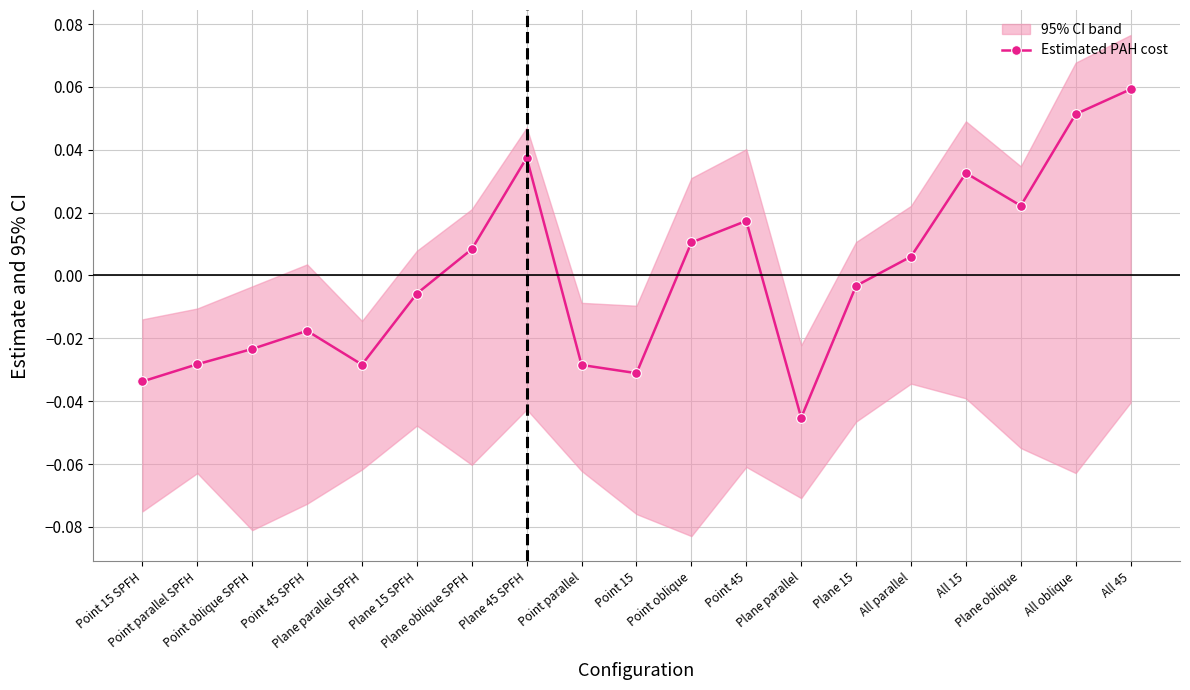

The value at All 15 is 0.0. True or false?

False